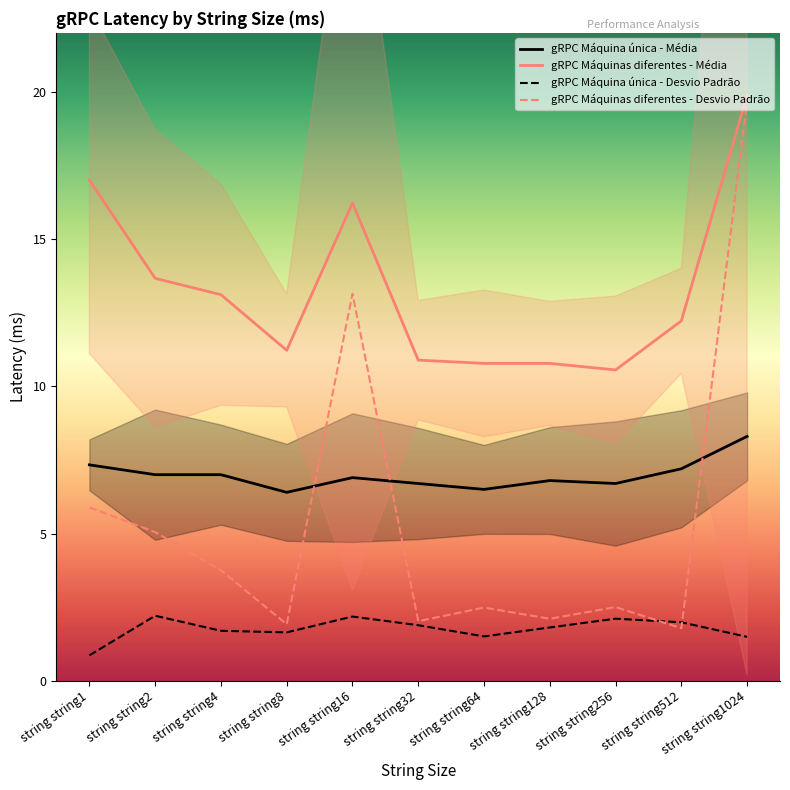

Reading left to right, what are all the values shown in this chart?

gRPC Máquina única - Média: string string1=7.3	string string2=7.0	string string4=7.0	string string8=6.4	string string16=6.9	string string32=6.7	string string64=6.5	string string128=6.8	string string256=6.7	string string512=7.2	string string1024=8.3
gRPC Máquinas diferentes - Média: string string1=17.0	string string2=13.7	string string4=13.1	string string8=11.2	string string16=16.2	string string32=10.9	string string64=10.8	string string128=10.8	string string256=10.6	string string512=12.2	string string1024=19.9
gRPC Máquina única - Desvio Padrão: string string1=0.9	string string2=2.2	string string4=1.7	string string8=1.6	string string16=2.2	string string32=1.9	string string64=1.5	string string128=1.8	string string256=2.1	string string512=2.0	string string1024=1.5
gRPC Máquinas diferentes - Desvio Padrão: string string1=5.9	string string2=5.0	string string4=3.8	string string8=1.9	string string16=13.1	string string32=2.0	string string64=2.5	string string128=2.1	string string256=2.5	string string512=1.8	string string1024=19.7